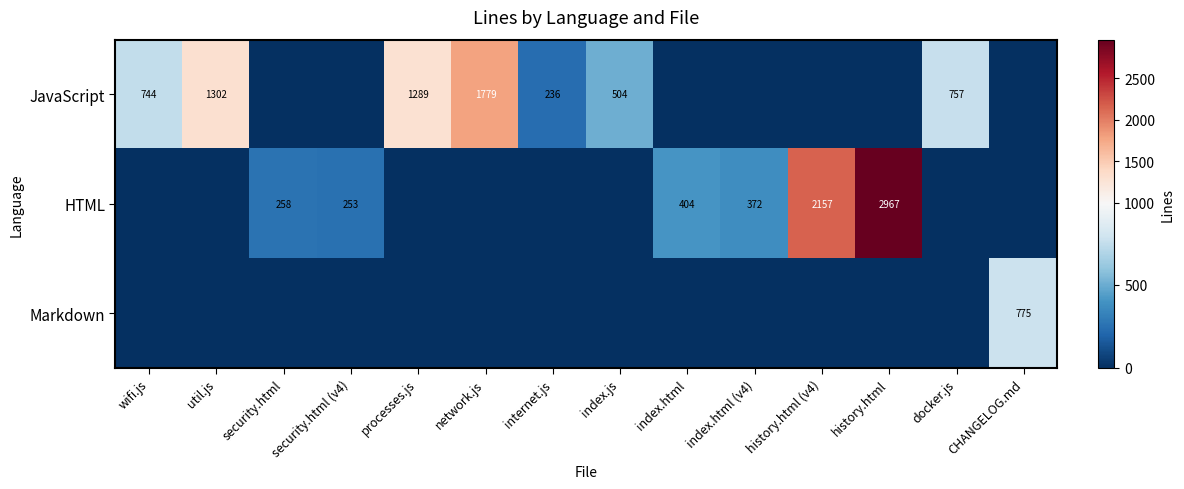

True or false: HTML has a value of 258 at security.html.

True